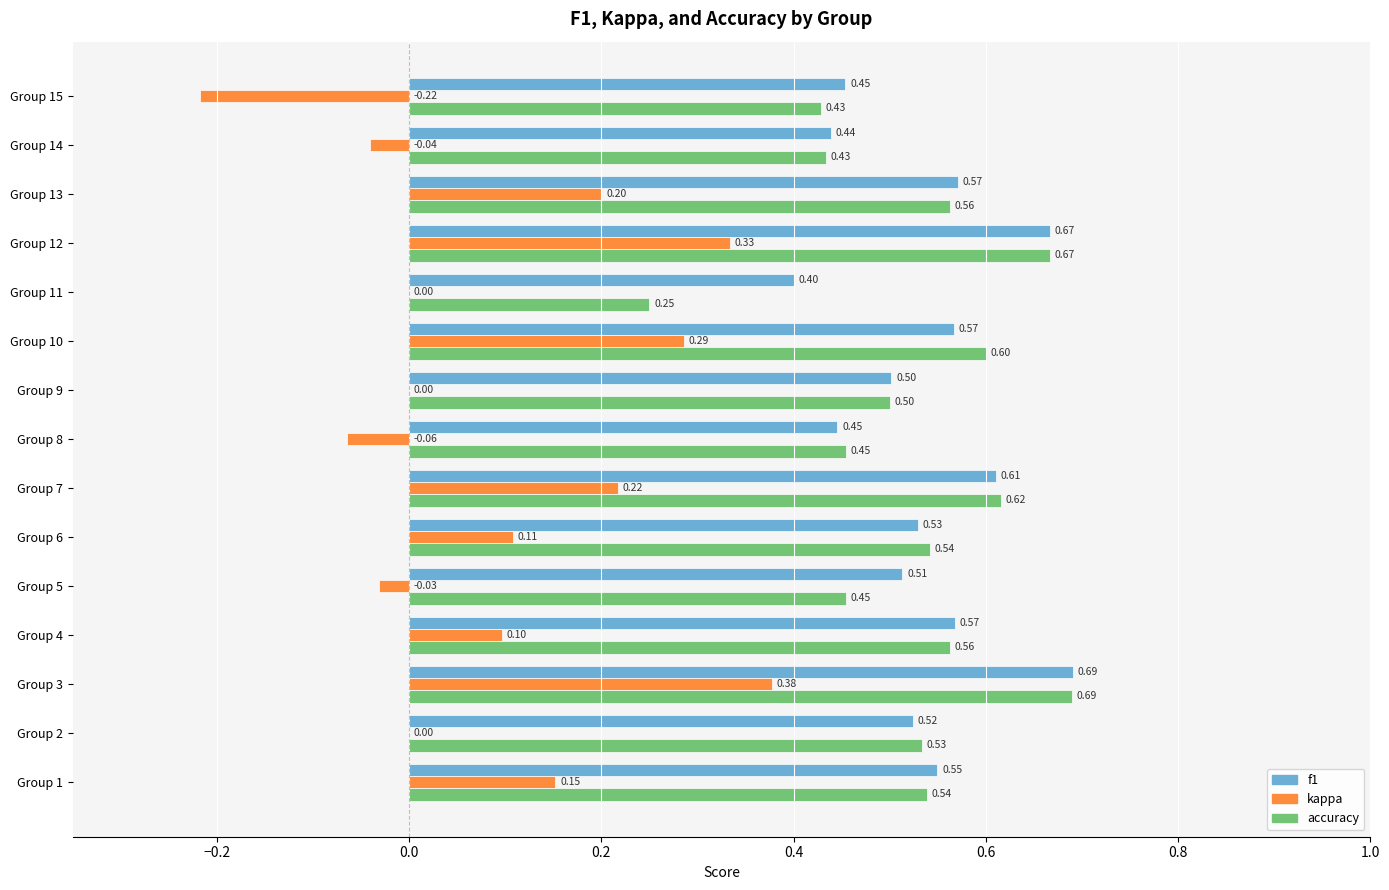

What is the sum of all f1 values?

8.0